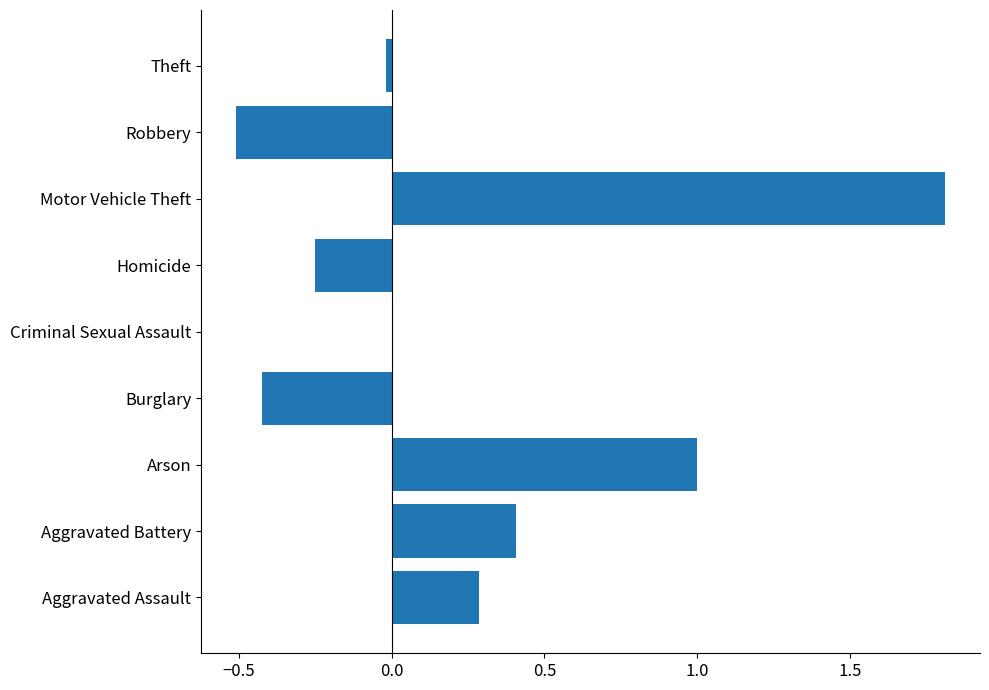

What value does the data have at Aggravated Battery?

0.4